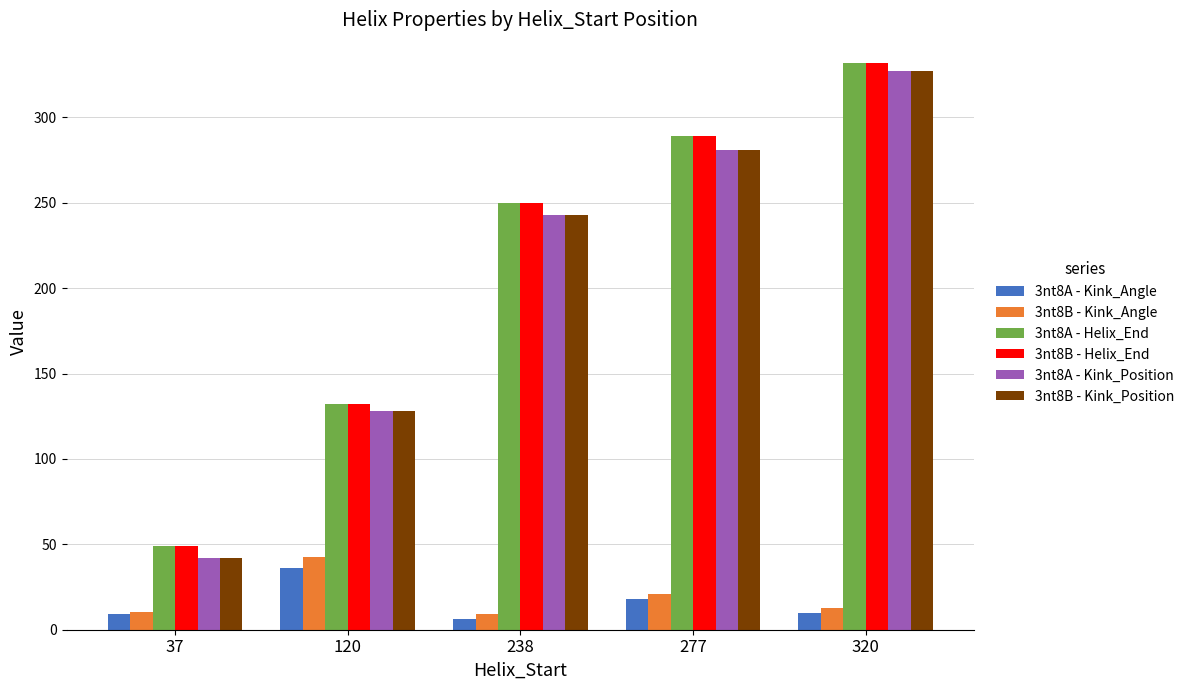

What are all the series names shown in the legend?

3nt8A - Kink_Angle, 3nt8B - Kink_Angle, 3nt8A - Helix_End, 3nt8B - Helix_End, 3nt8A - Kink_Position, 3nt8B - Kink_Position